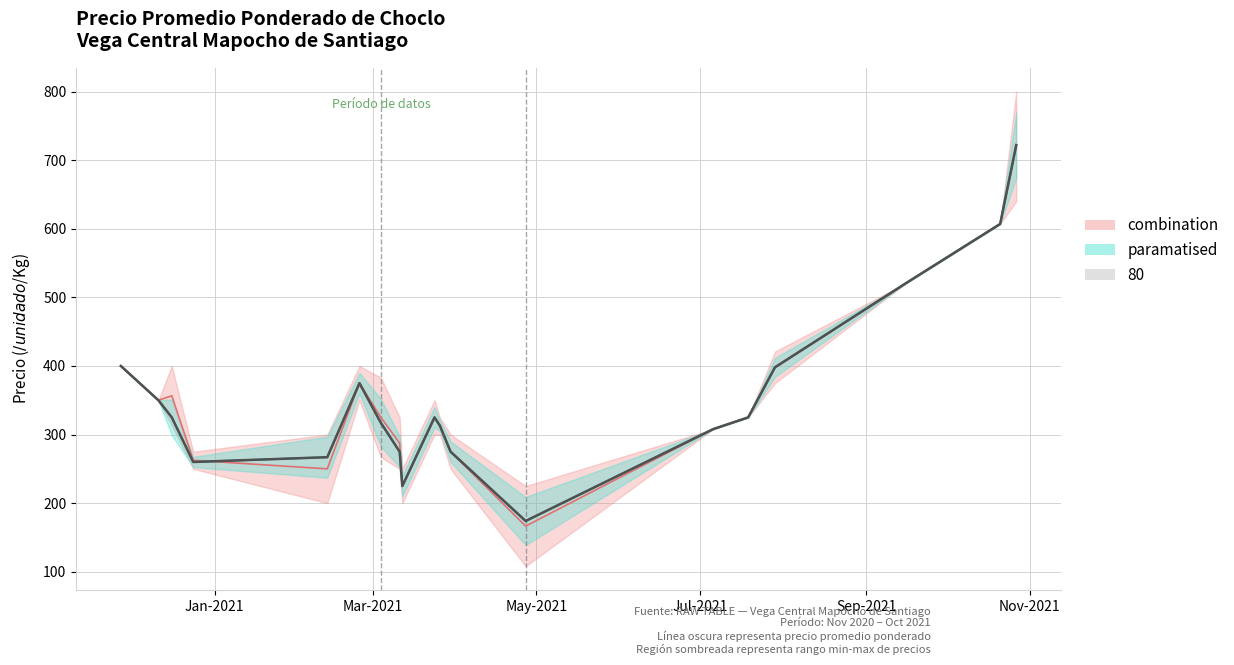

Is this an area chart (filled region under the line)?

No